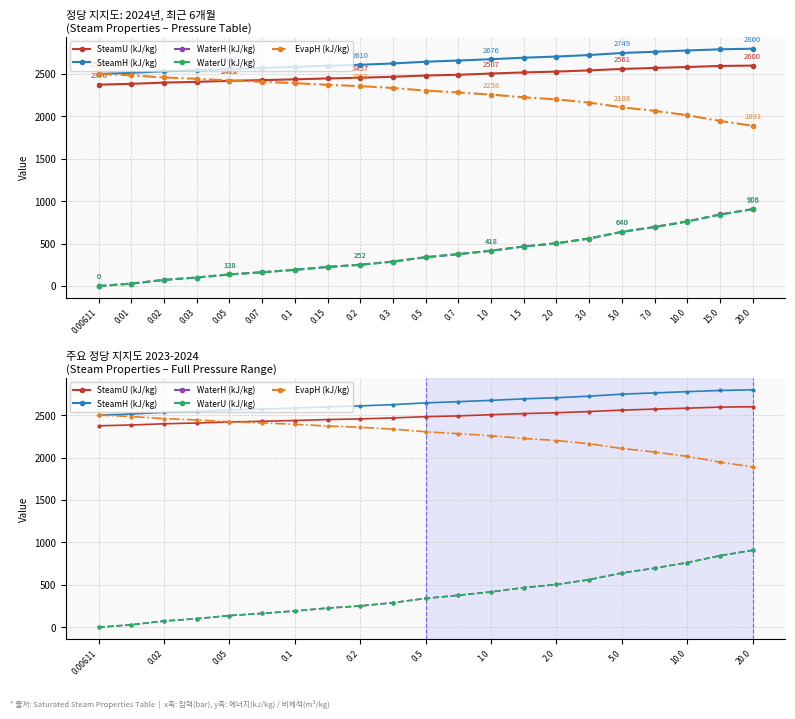

What is the label of the 2nd point from the left?

0.01